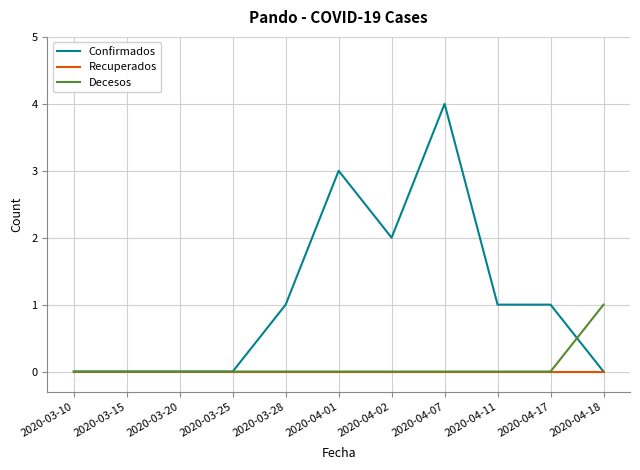

True or false: Decesos and Confirmados intersect in this chart.

True